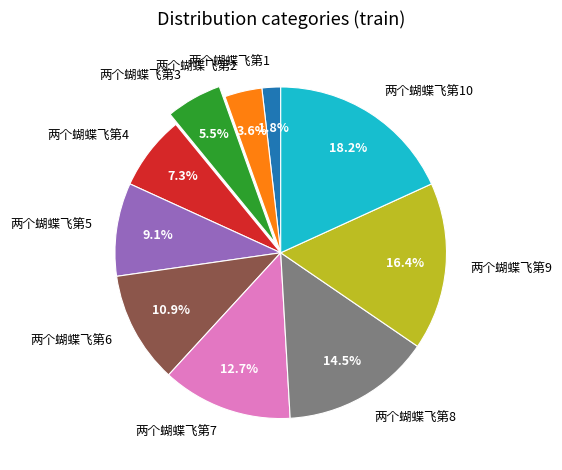

To the nearest percent, what percentage of the pie is 两个蝴蝶飞第5?

9%